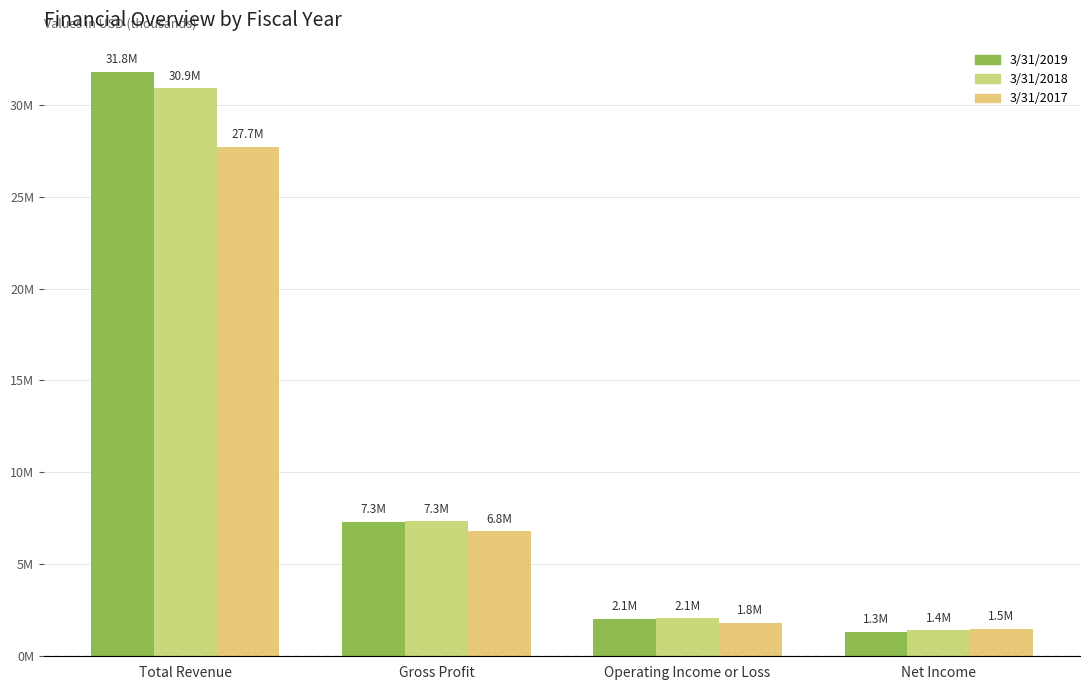

Does the chart contain any negative values?

No